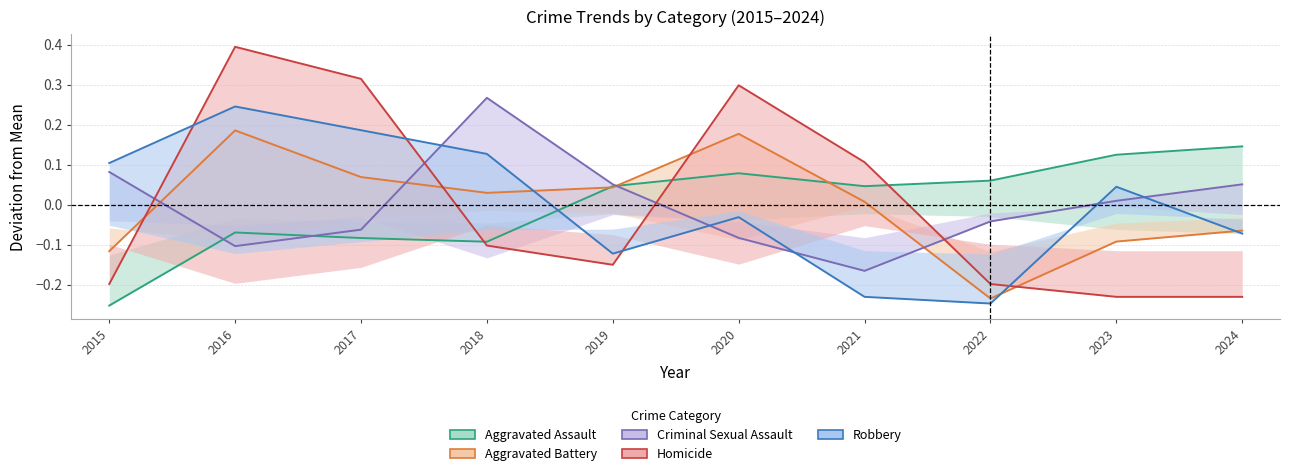

Where is Aggravated Battery nearest to the value 0?

2021